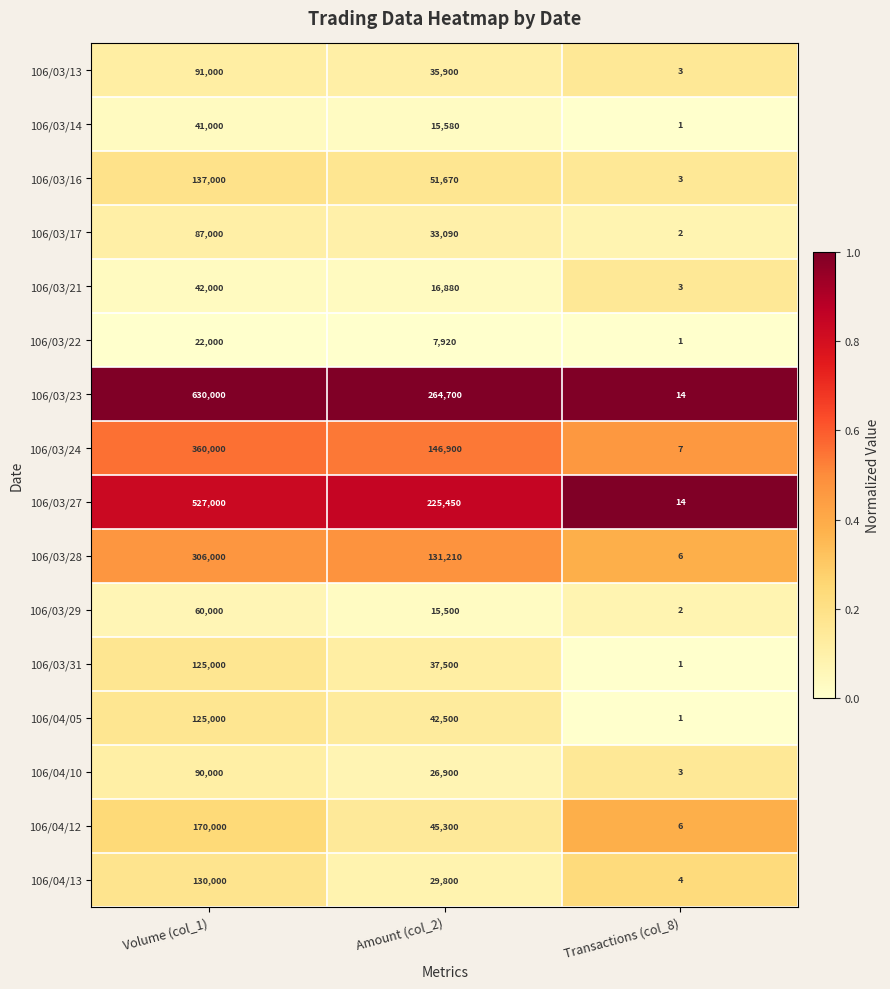

Read the 106/03/17 value at Amount (col_2), to the nearest 10.

33090